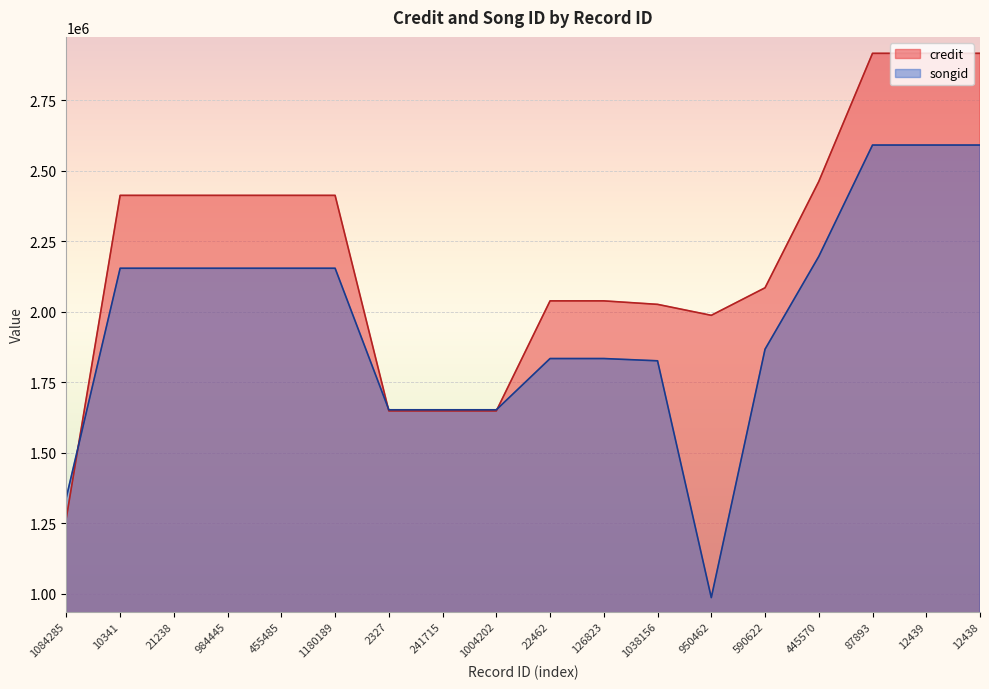

What are all the series names shown in the legend?

credit, songid